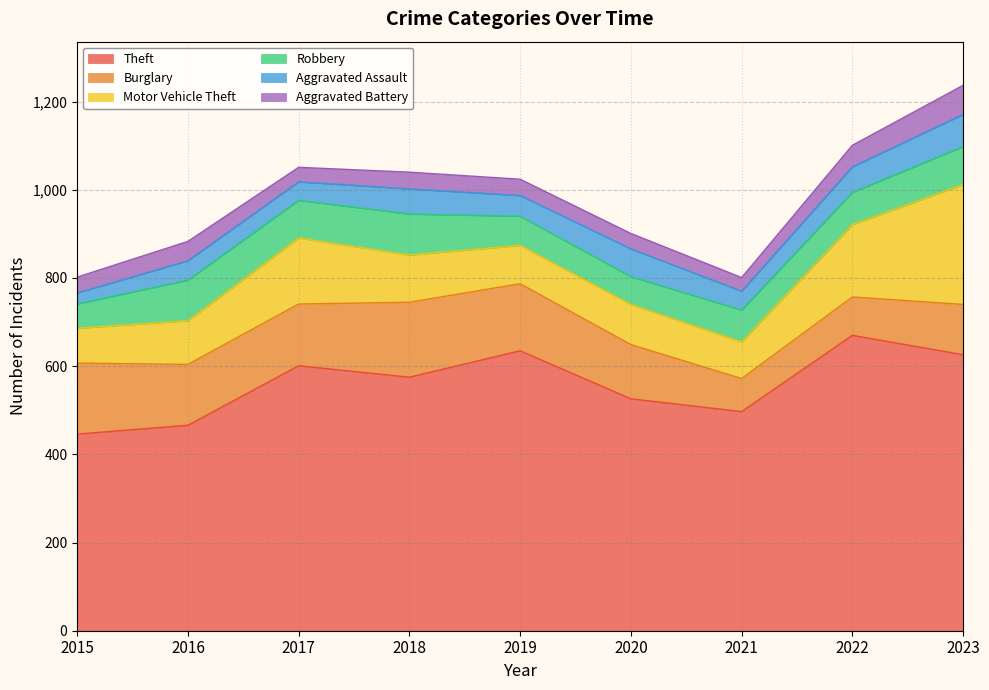

Reading left to right, extract all data points from this chart.

Theft: 446	466	601	575	635	526	497	670	626
Burglary: 161	138	140	170	152	123	75	87	114
Motor Vehicle Theft: 79	99	150	107	87	91	83	164	272
Robbery: 55	92	85	93	66	63	72	73	86
Aggravated Assault: 25	44	42	57	47	63	43	58	73
Aggravated Battery: 36	44	33	38	37	35	31	49	66